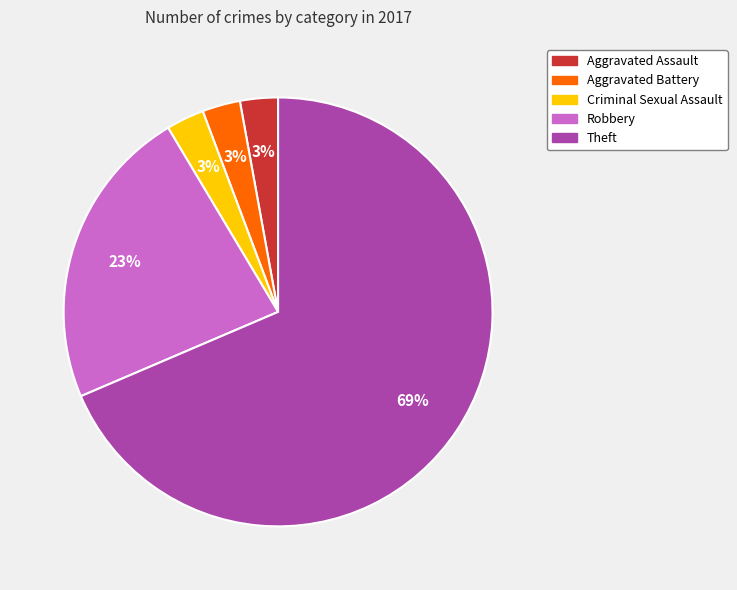

To the nearest percent, what is the average slice percentage?

20%